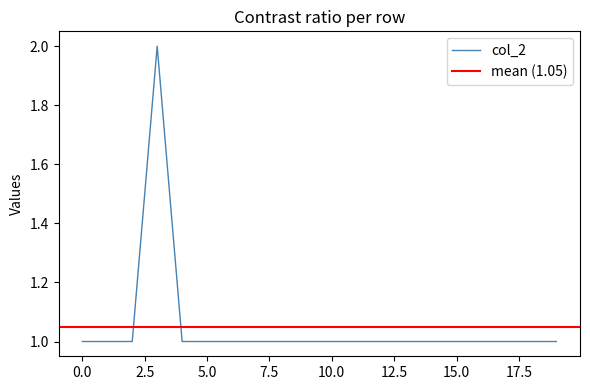

How many values exceed 1?

1